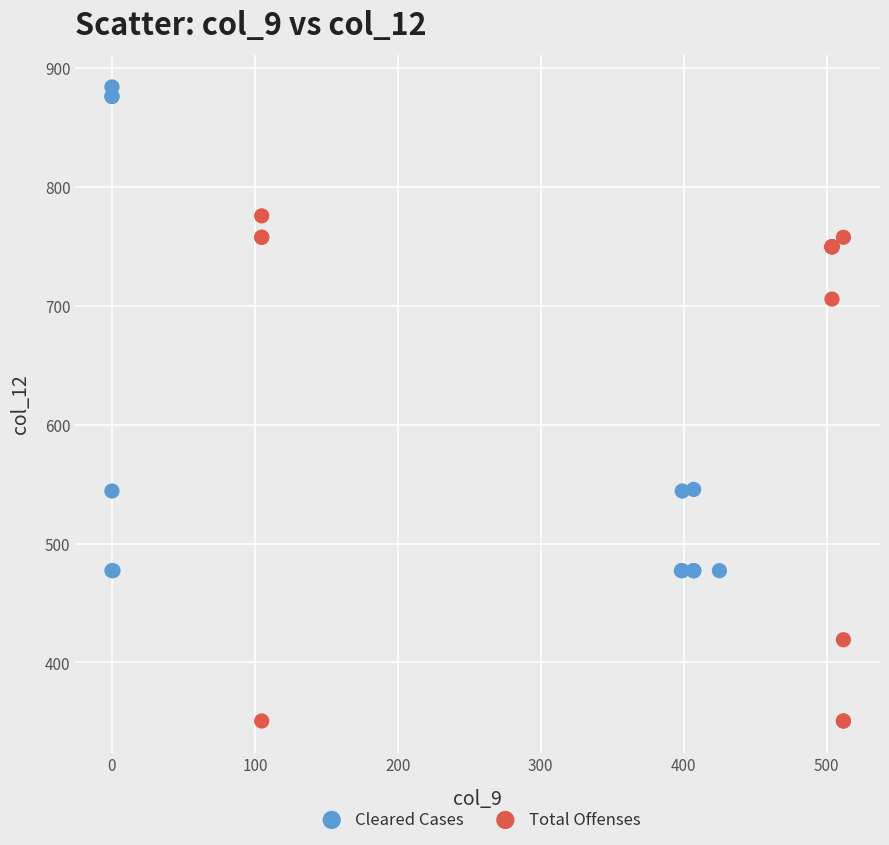

Which series contains the highest Y value?

Cleared Cases